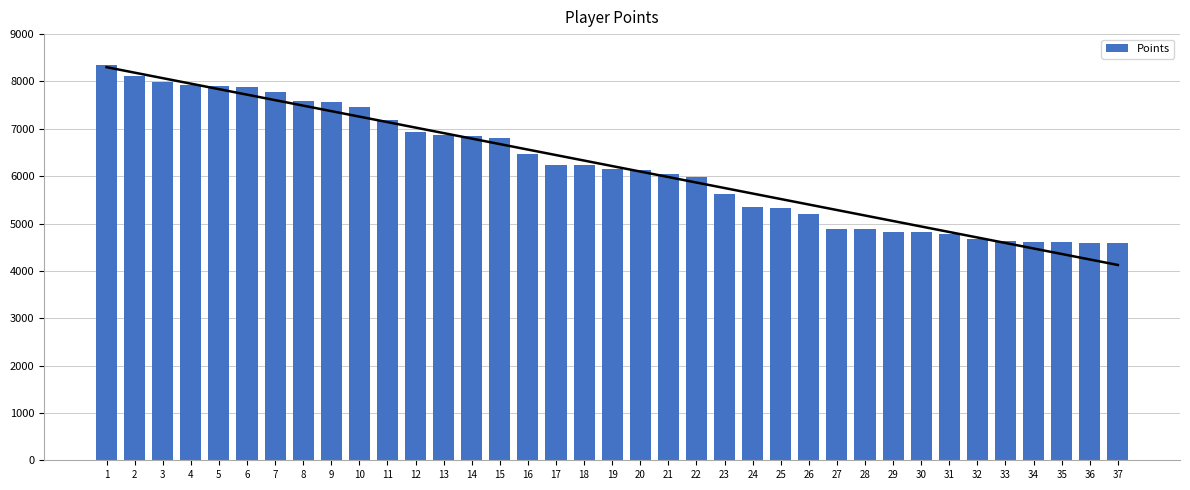

Reading right to left, extract all data points from this chart.

37=4598	36=4599	35=4610	34=4619	33=4638	32=4675	31=4772	30=4826	29=4827	28=4880	27=4893	26=5192	25=5338	24=5352	23=5616	22=5992	21=6046	20=6121	19=6142	18=6240	17=6244	16=6462	15=6814	14=6858	13=6861	12=6929	11=7185	10=7468	9=7569	8=7591	7=7773	6=7892	5=7895	4=7923	3=7998	2=8123	1=8338